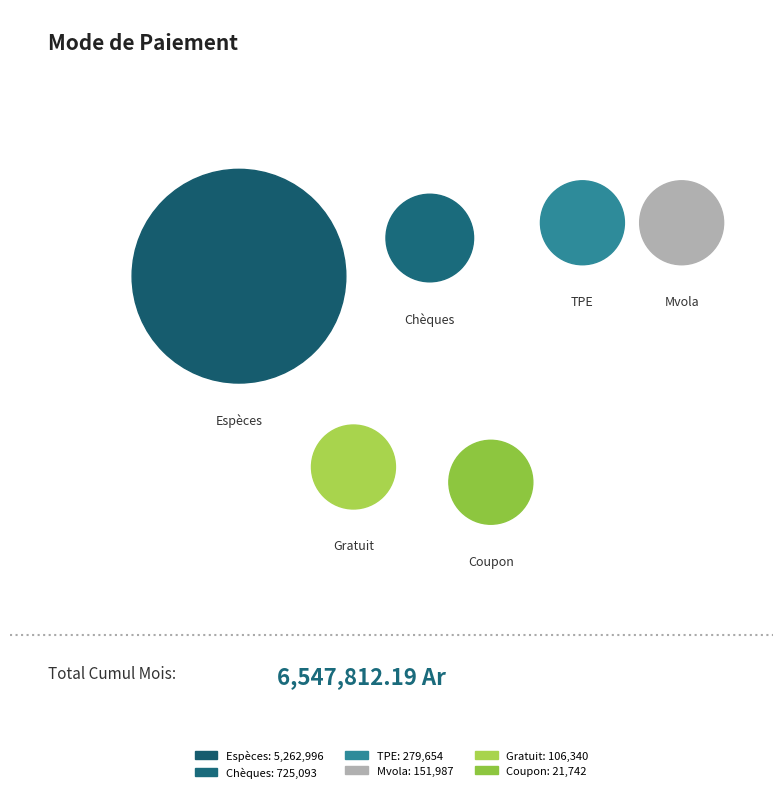

Do Chèques and Mvola together represent more than half of the pie?

No